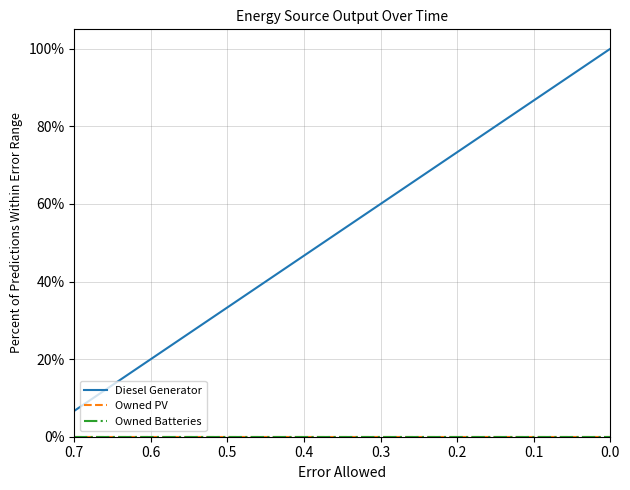

Which category has the lowest value across all series?

0.7